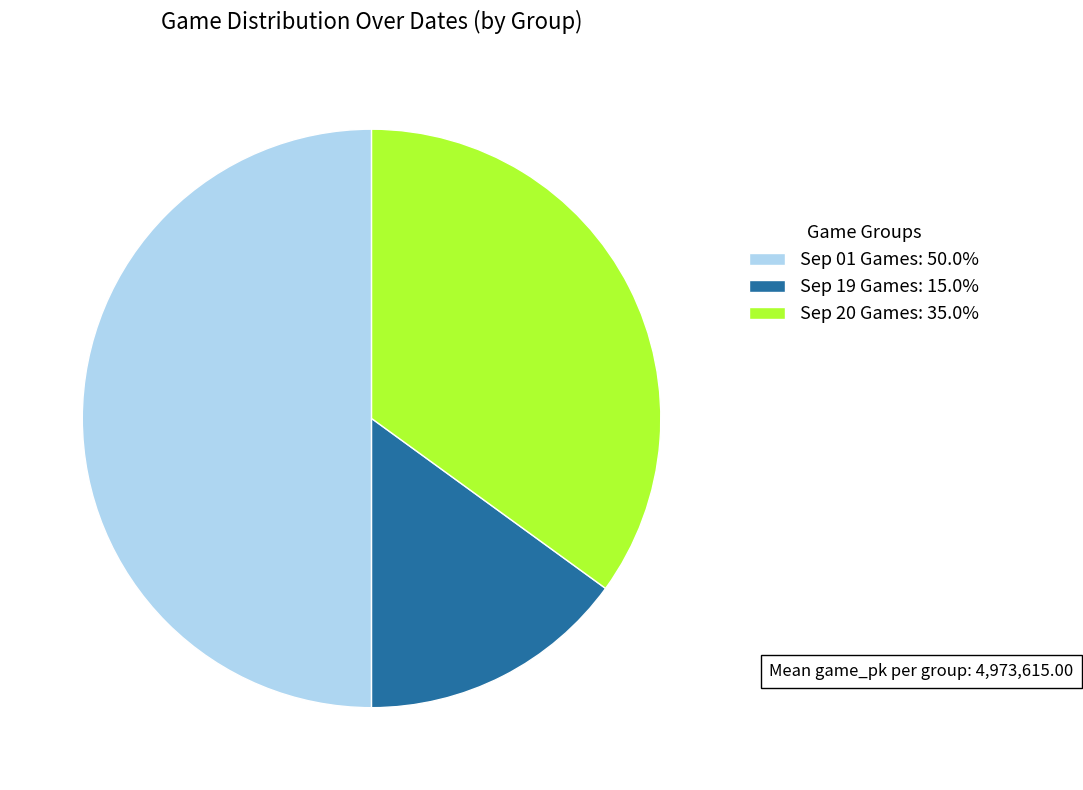

Do Sep 20 Games: 35.0% and Sep 01 Games: 50.0% together represent more than half of the pie?

Yes